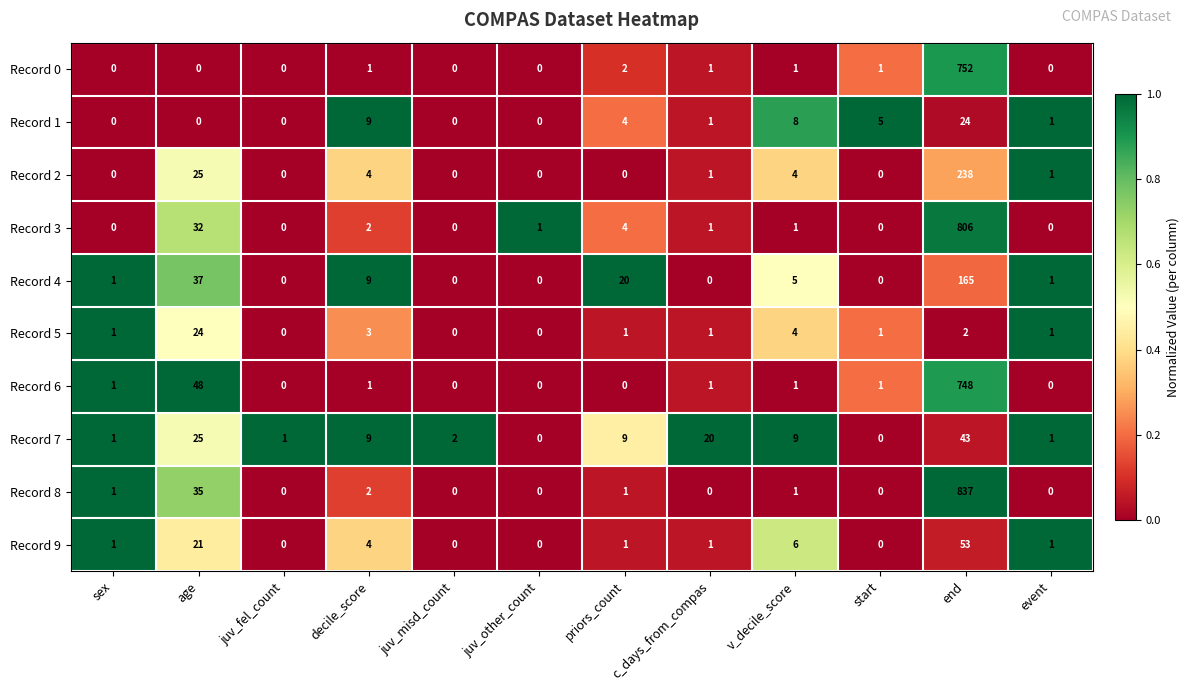

Which series has the widest spread of values?

Record 8